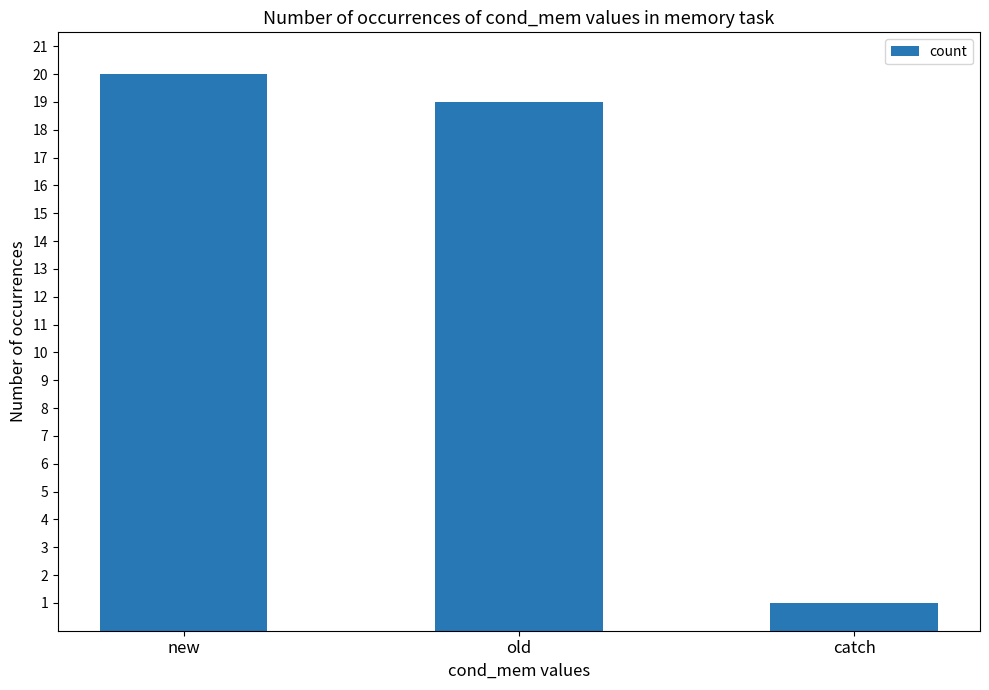

Reading left to right, list all the values displayed in this chart.

new=20	old=19	catch=1